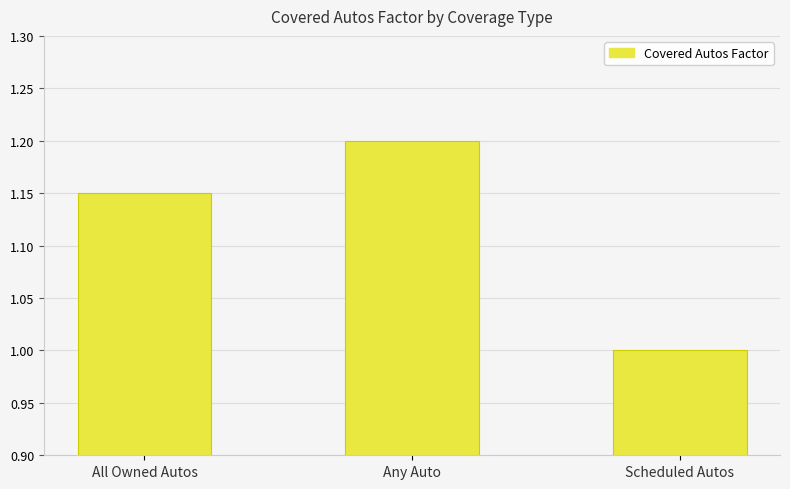

Is it true that the value at All Owned Autos is 0.7?

False